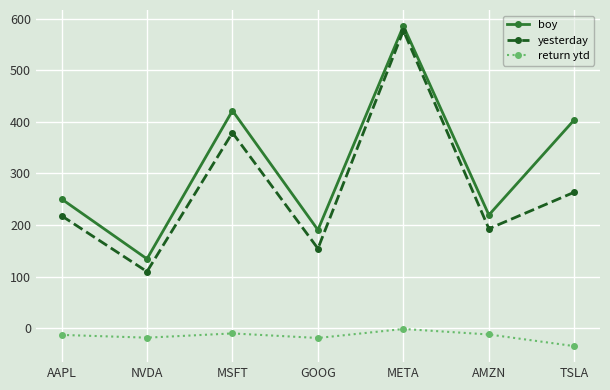

Which category has the highest value across all series?

META